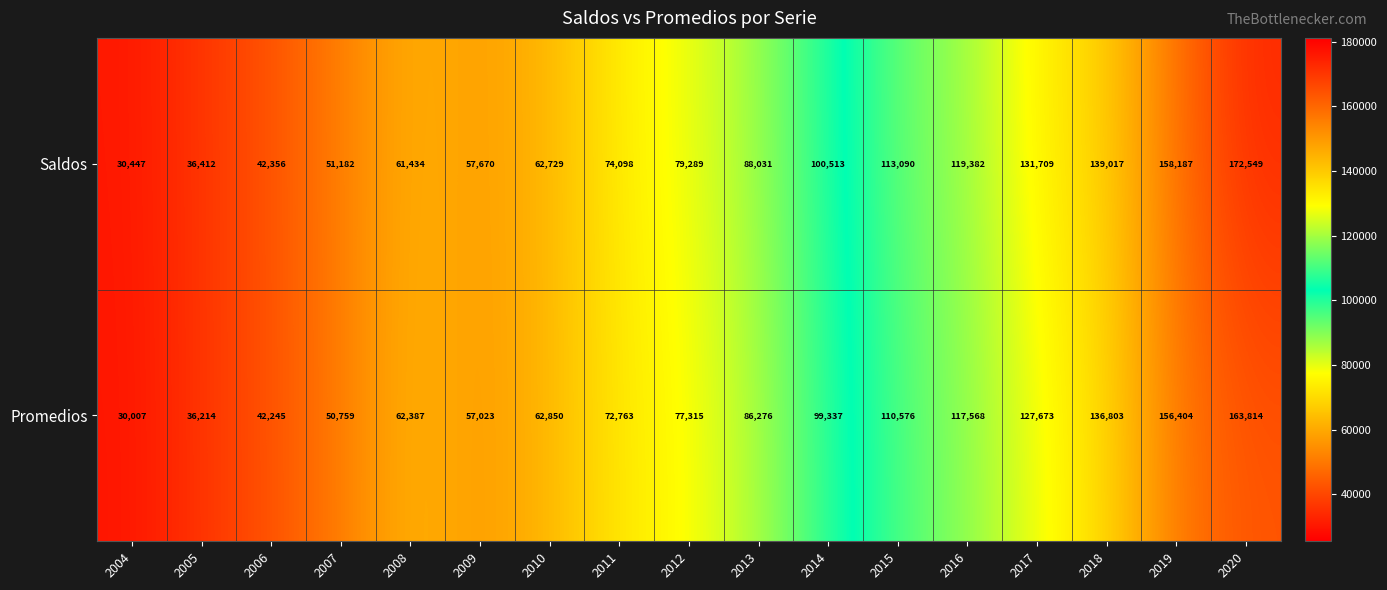

Which series has the largest range (max minus min)?

Saldos